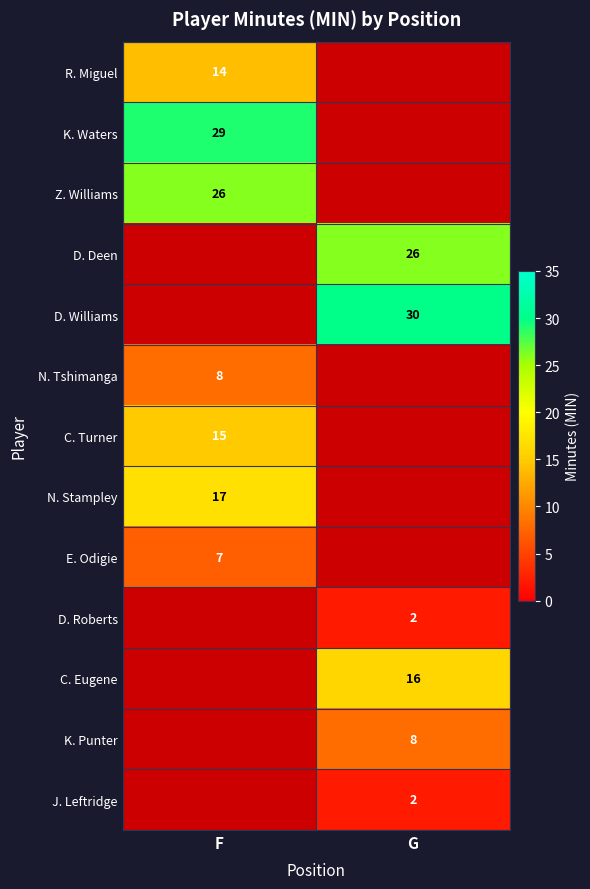

Is it true that D. Deen equals 8 at G?

False